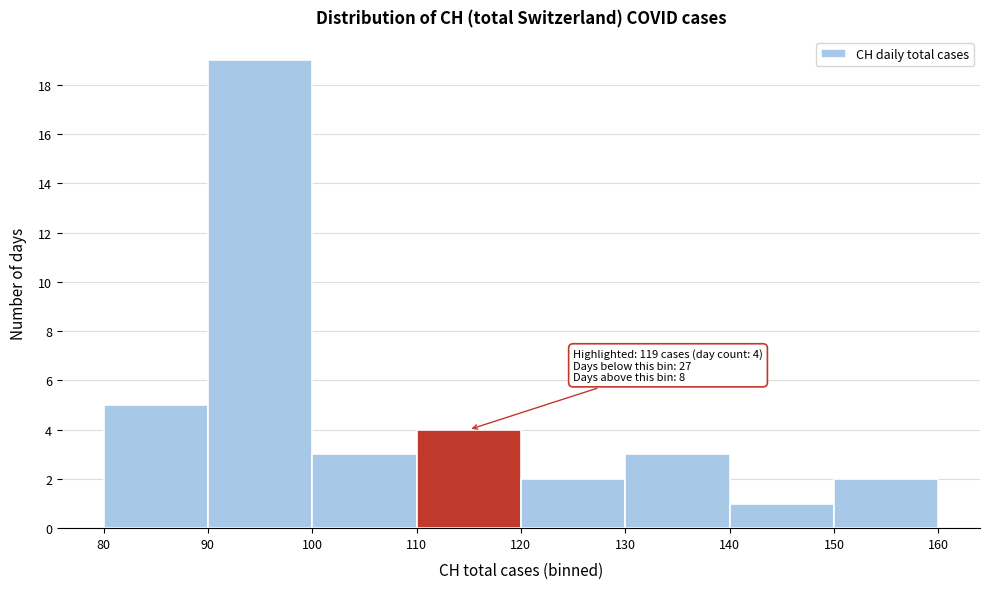

Which range on the x-axis has the tallest bar?

90 to 100